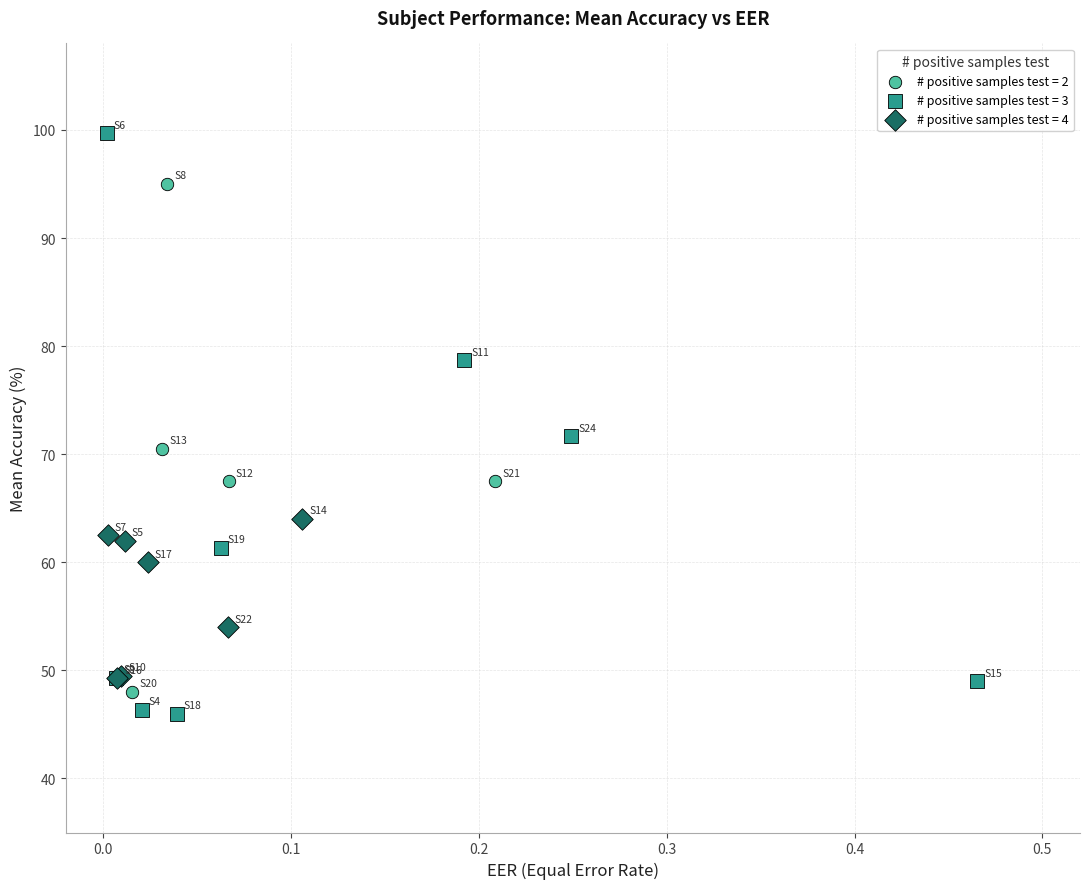

What are all the series names shown in the legend?

# positive samples test = 2, # positive samples test = 3, # positive samples test = 4